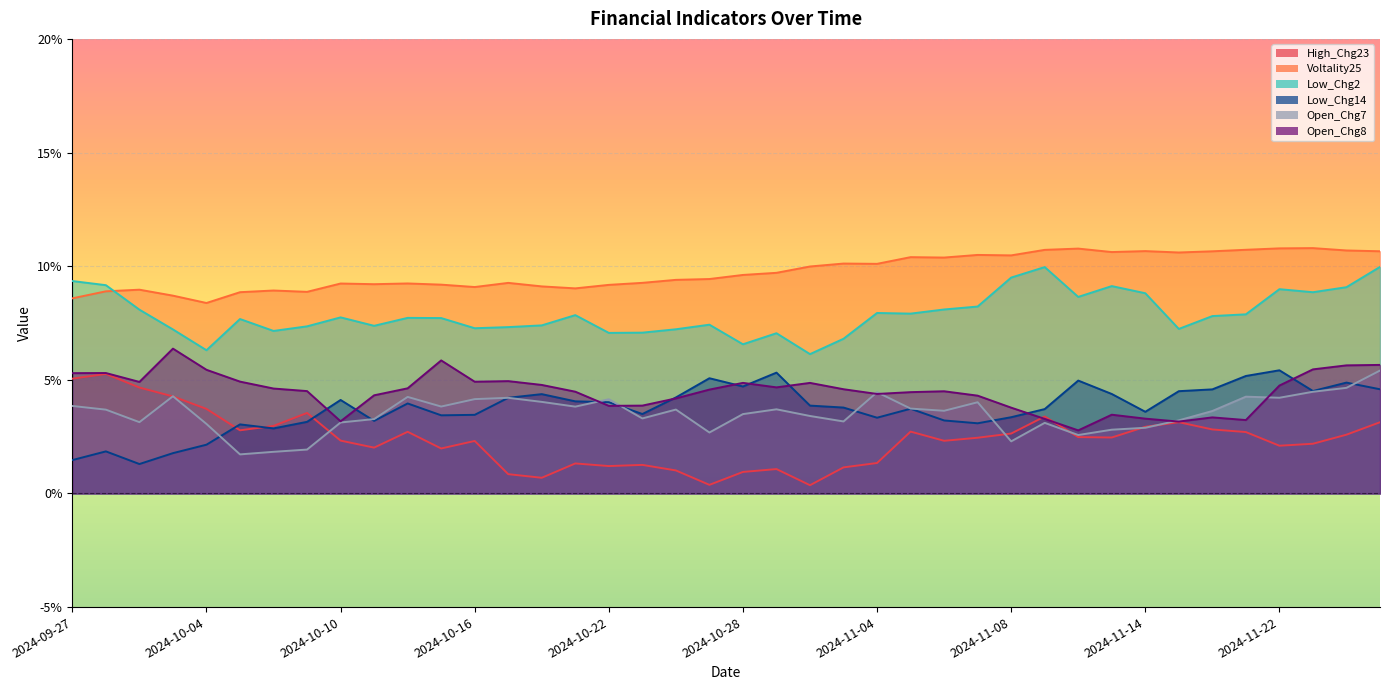

True or false: Low_Chg14 has a value of 0.1 at 2024-11-22.

True